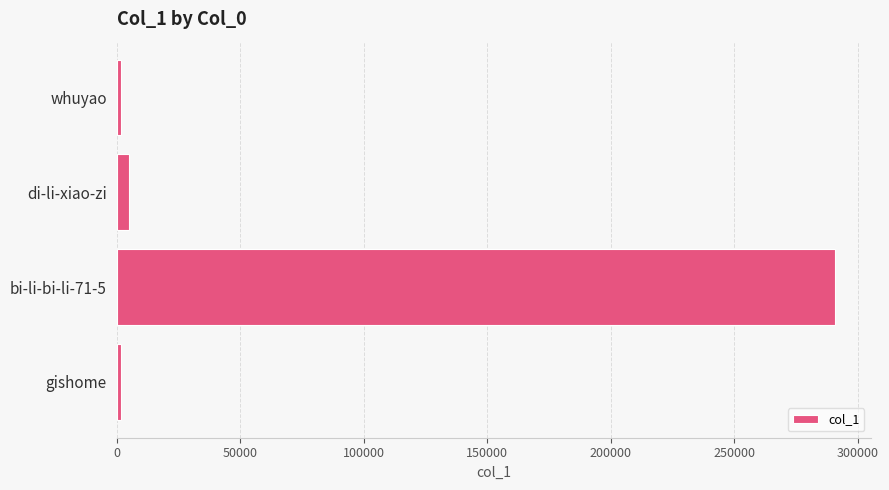

What is the sum of all values?

299144